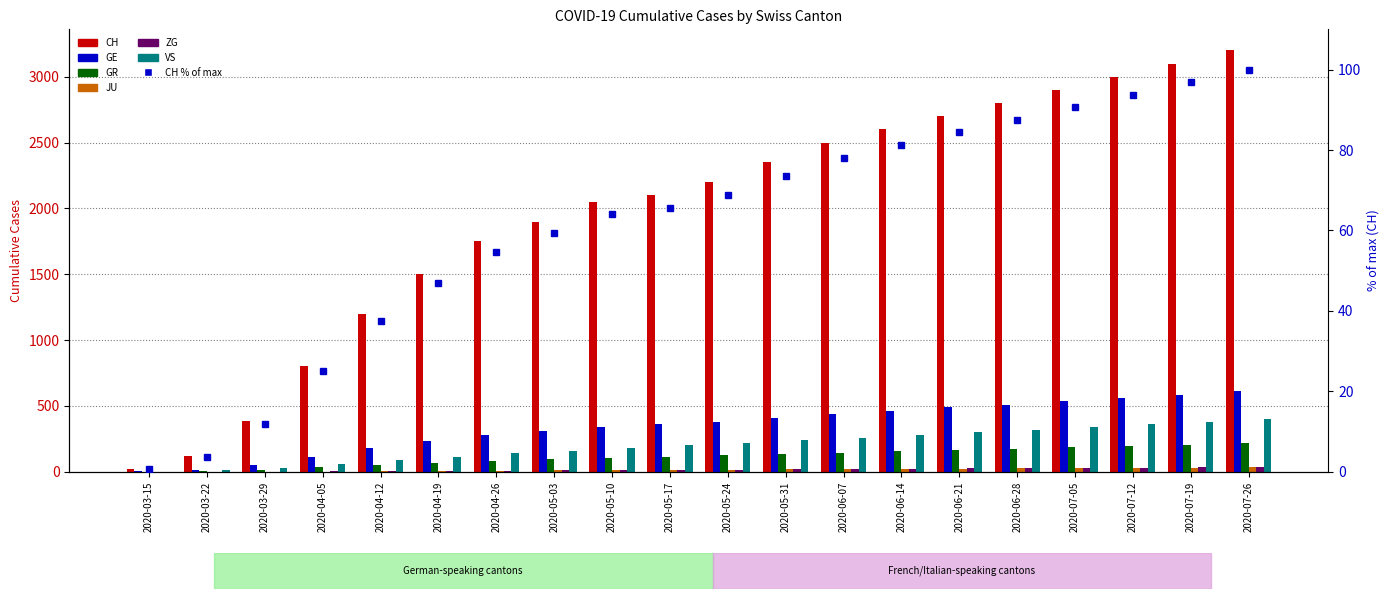

How many bars are there in each group?

6